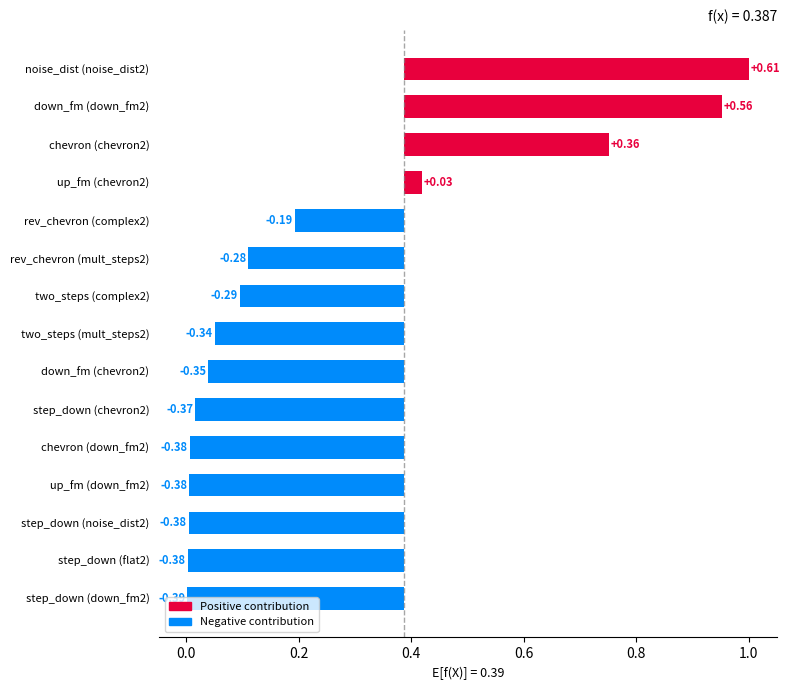

Which series has the largest total across all categories?

chevron2